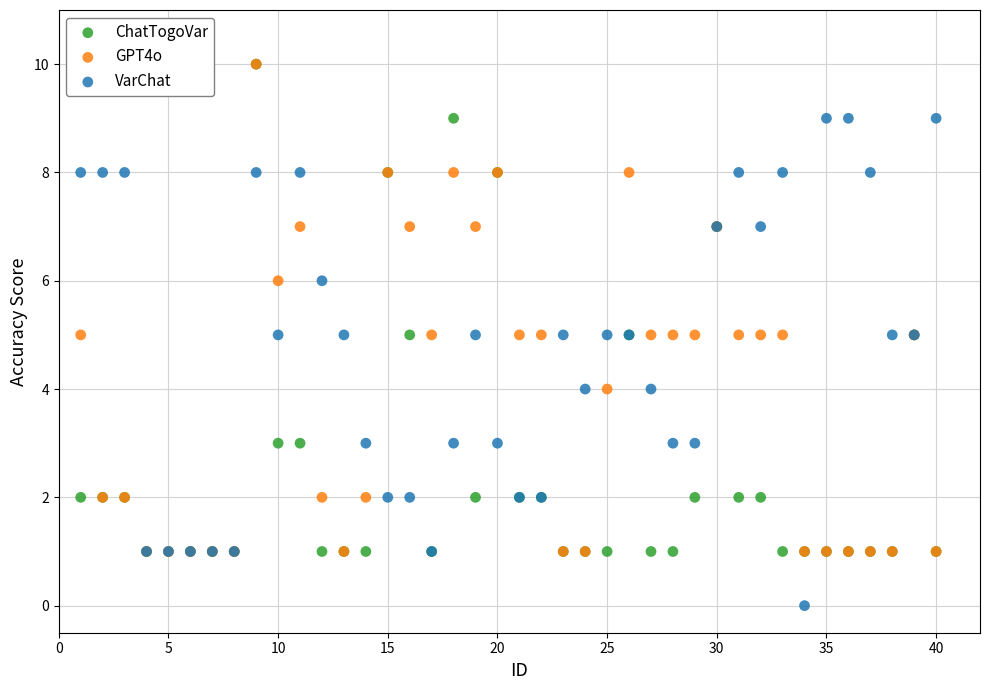

What are all the series names shown in the legend?

ChatTogoVar, GPT4o, VarChat